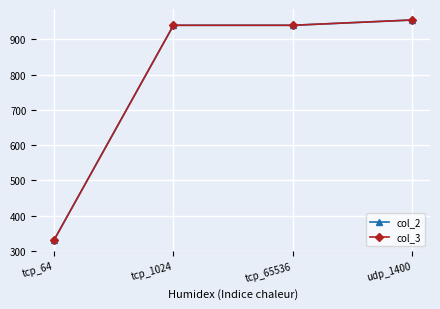

Does the chart have visible grid lines?

Yes